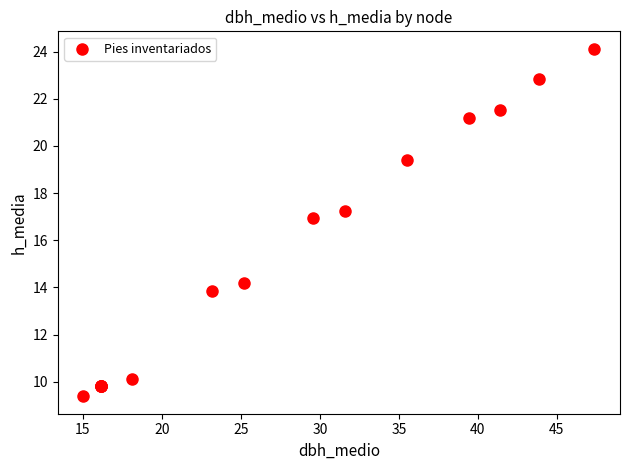

What Y value in the scatter plot is closest to 16?

16.9